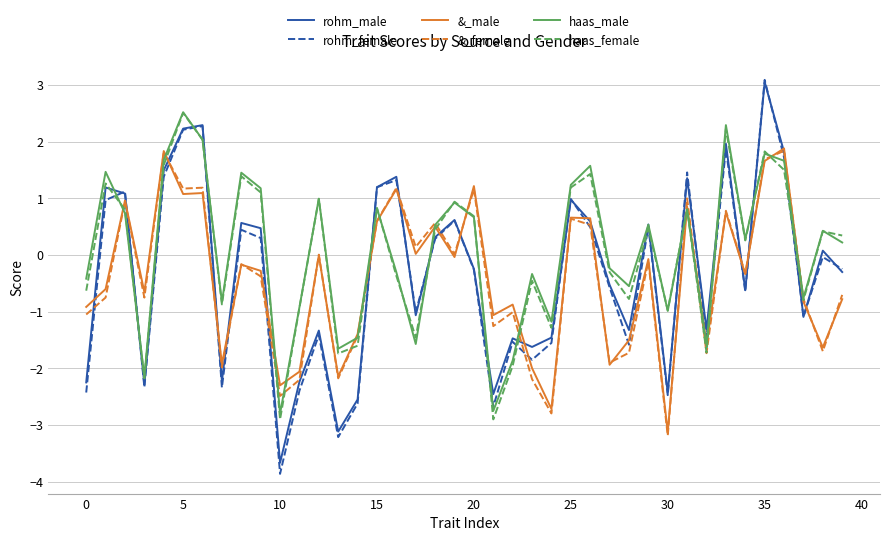

Count the number of categories in the chart.

40